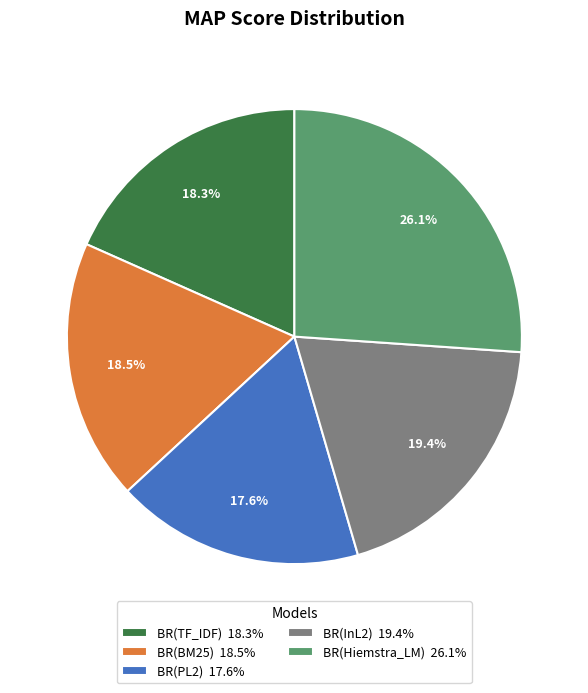

The BR(TF_IDF) slice represents 18% of the pie. True or false?

True